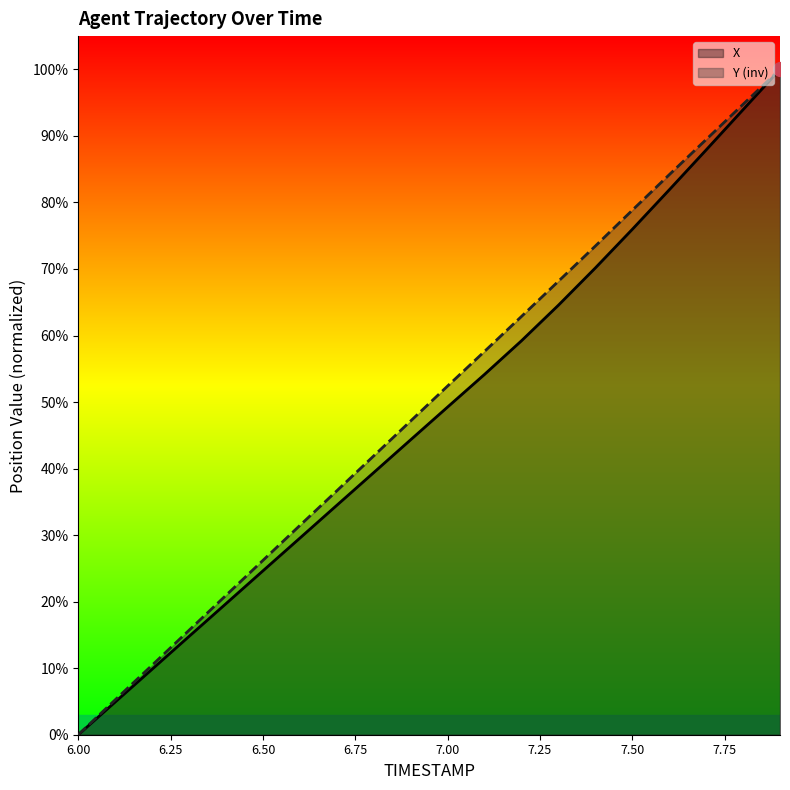

Reading right to left, list all the values displayed in this chart.

X: 7.9=100.0	7.8=93.9	7.7=87.9	7.6=81.9	7.5=76.0	7.4=70.2	7.3=64.6	7.2=59.2	7.1=54.2	7.0=49.3	6.9=44.3	6.8=39.4	6.7=34.5	6.6=29.6	6.5=24.6	6.4=19.7	6.3=14.8	6.2=9.9	6.1=4.9	6.0=0.0
Y: 7.9=100.0	7.8=94.8	7.7=89.5	7.6=84.2	7.5=78.8	7.4=73.4	7.3=68.2	7.2=62.9	7.1=57.6	7.0=52.4	6.9=47.2	6.8=41.9	6.7=36.7	6.6=31.5	6.5=26.2	6.4=21.0	6.3=15.7	6.2=10.5	6.1=5.2	6.0=0.0